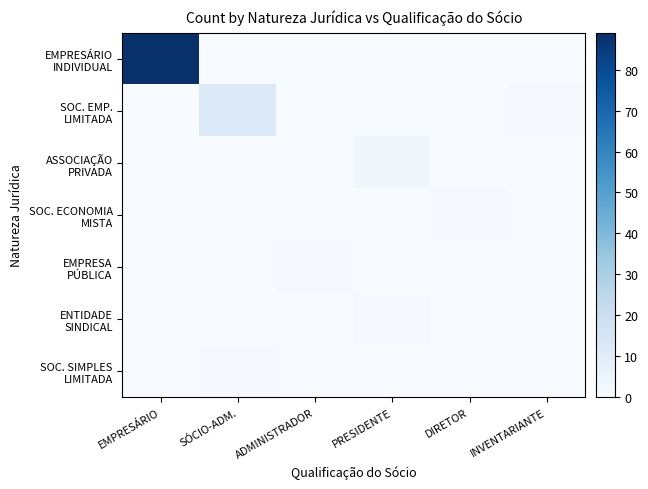

How many series are shown in this chart?

7